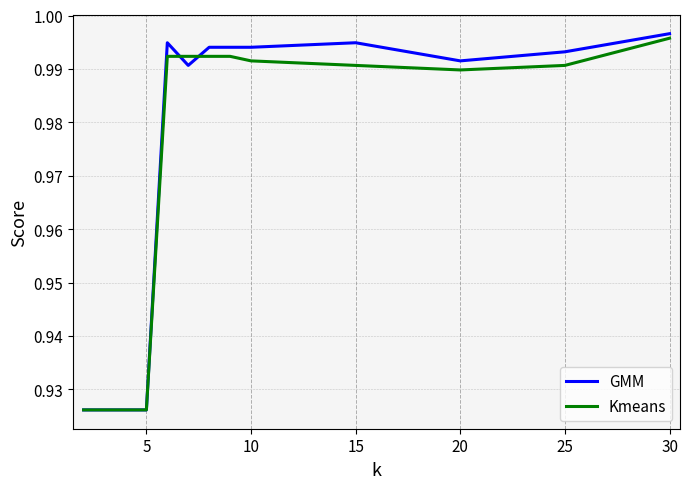

Which series has the widest spread of values?

GMM